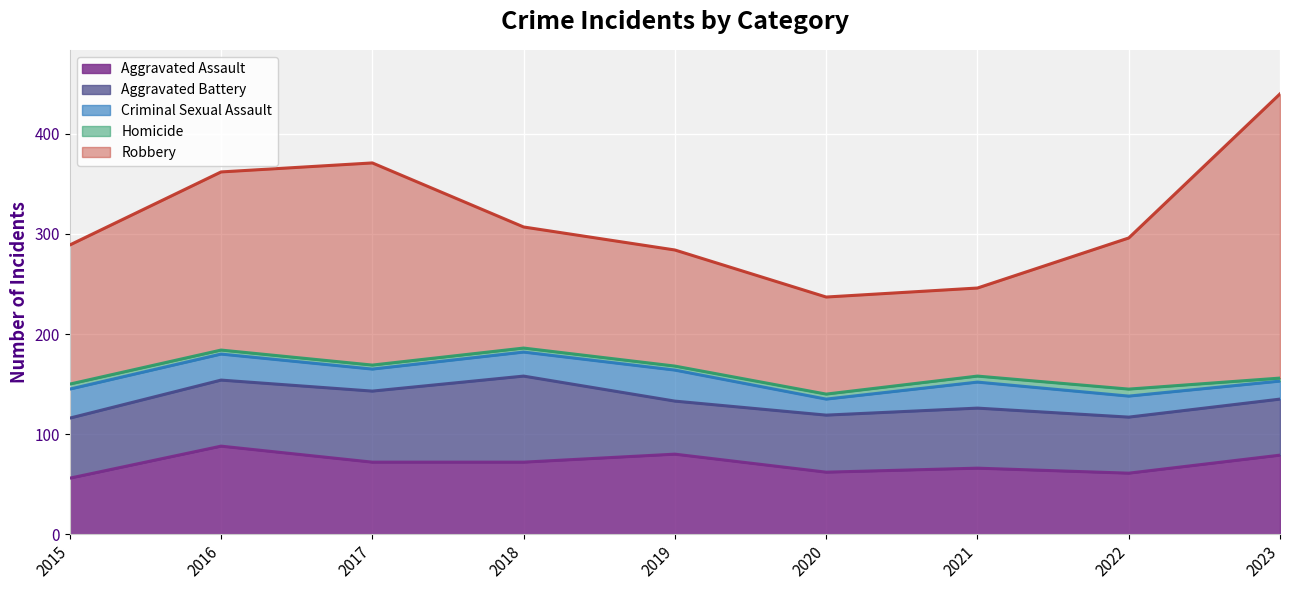

At which category does the chart reach its minimum across all series?

2023